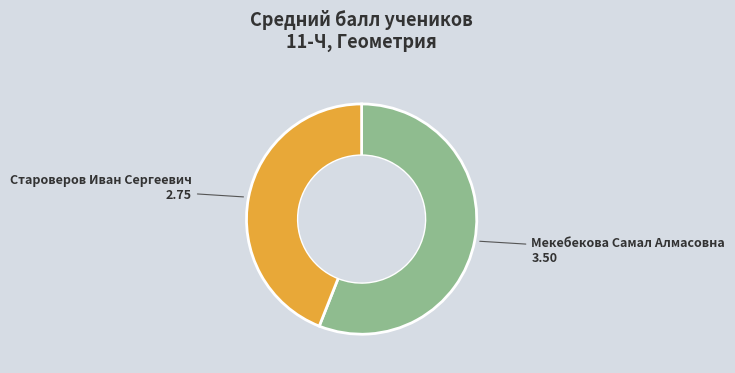

Is there any slice that represents more than half of the pie?

Yes